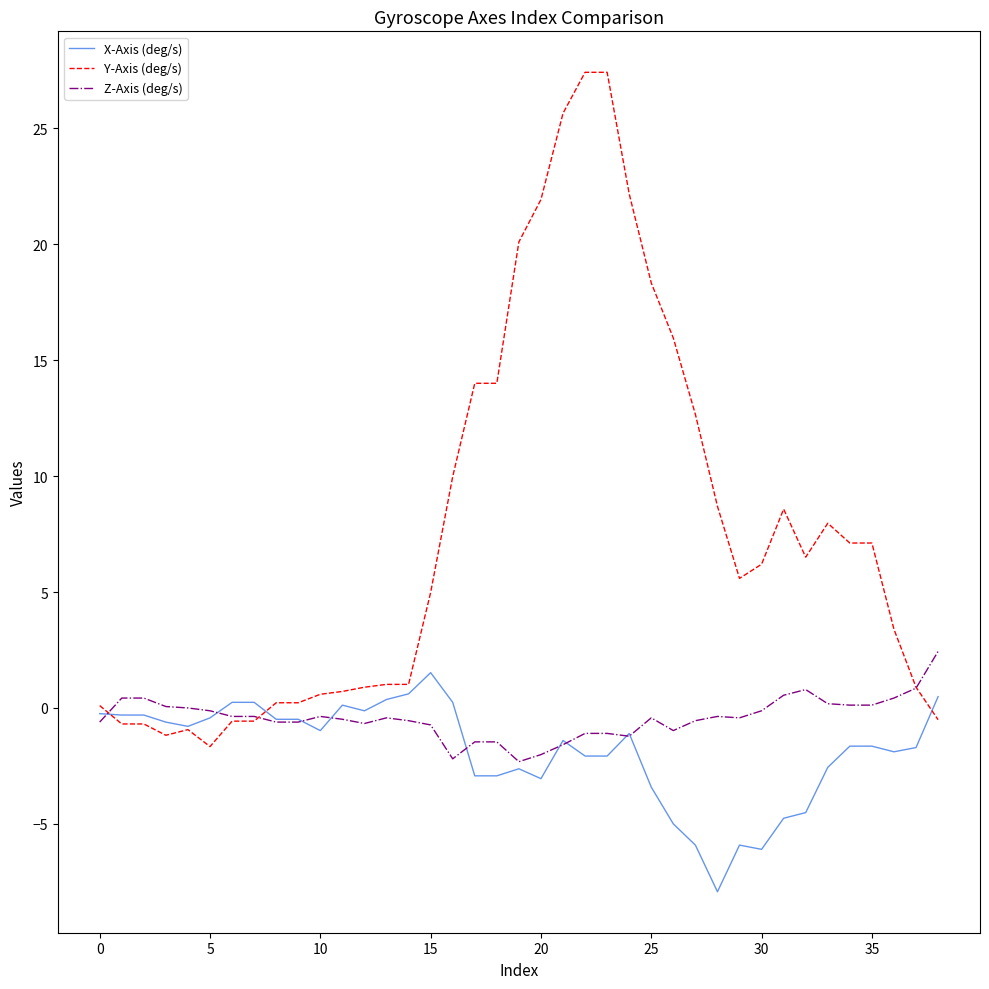

Which series has the widest spread of values?

Y-Axis (deg/s)